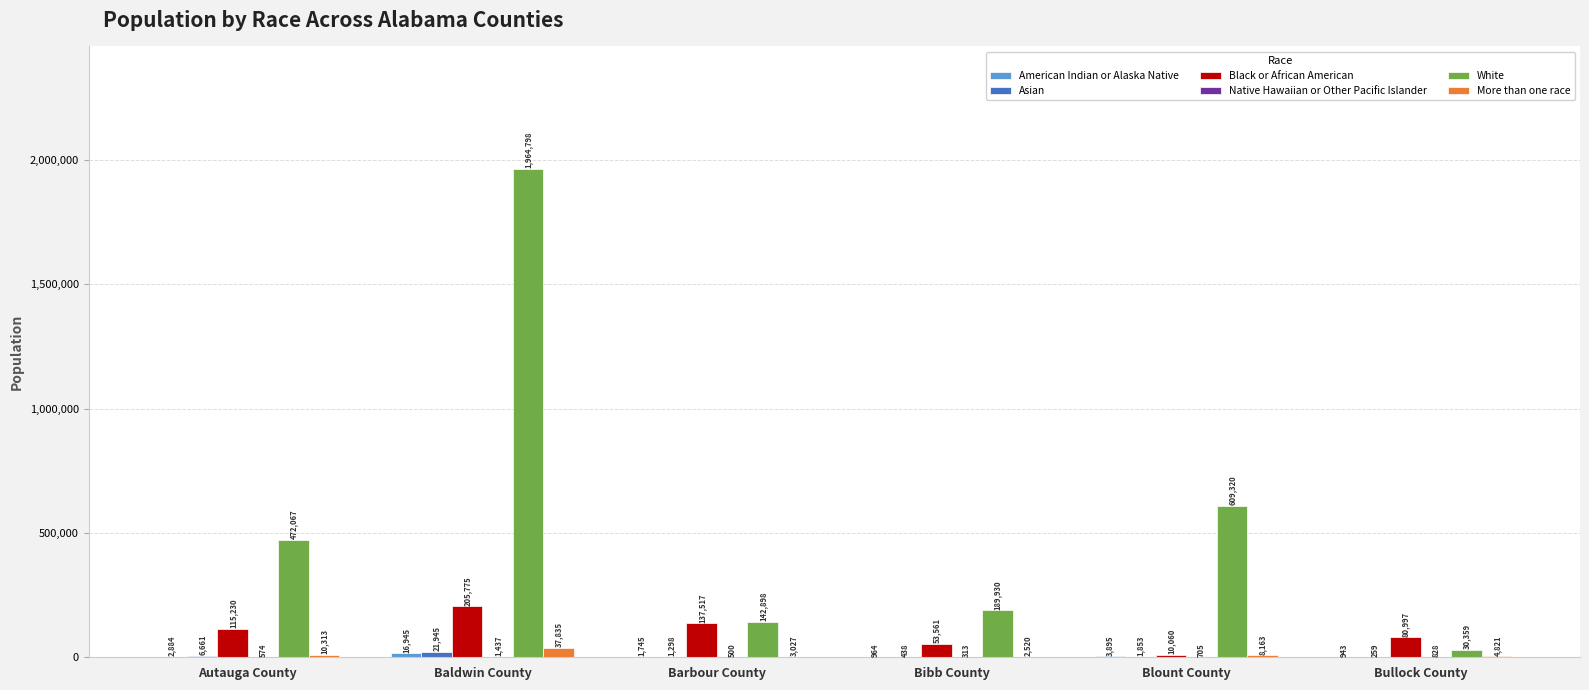

How many series are shown in this chart?

6